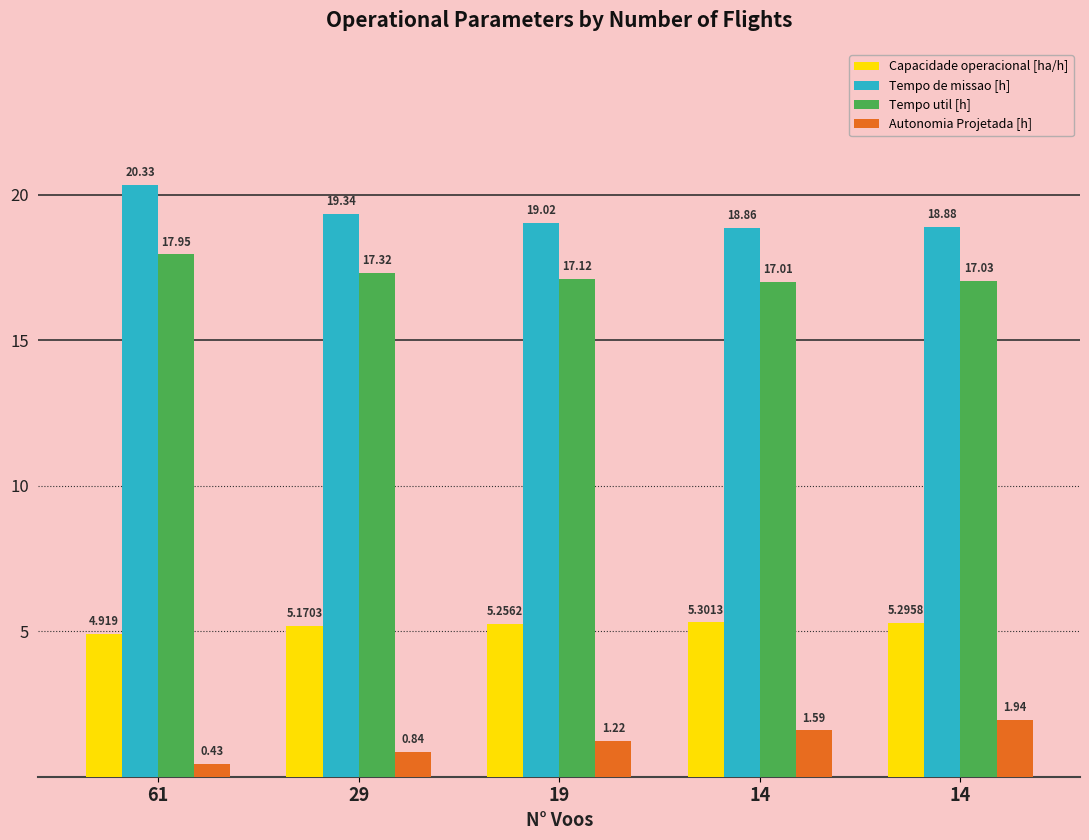

Which series changed the most between 14 and 14?

Autonomia Projetada [h]